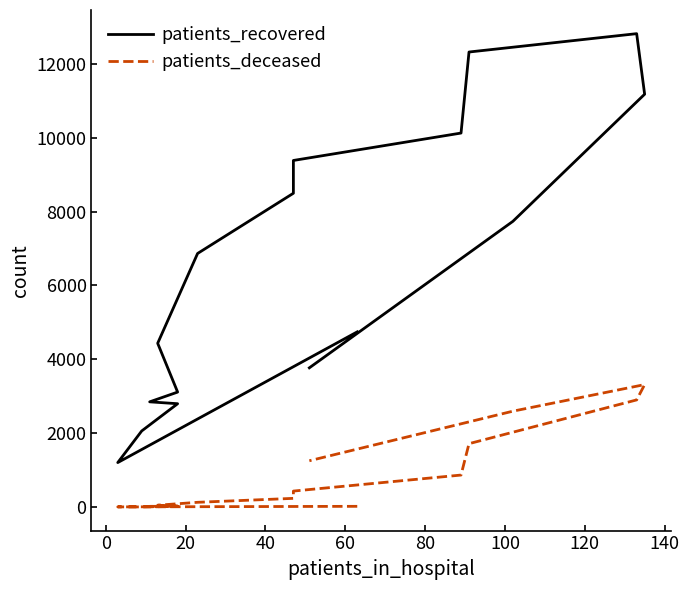

The value of patients_recovered at 120 is 2823. True or false?

False